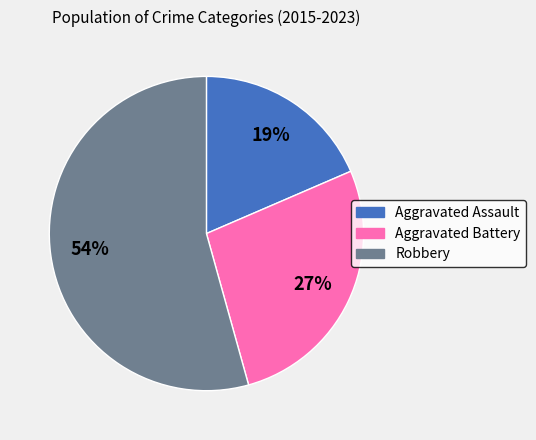

Count the number of slices in the pie.

3